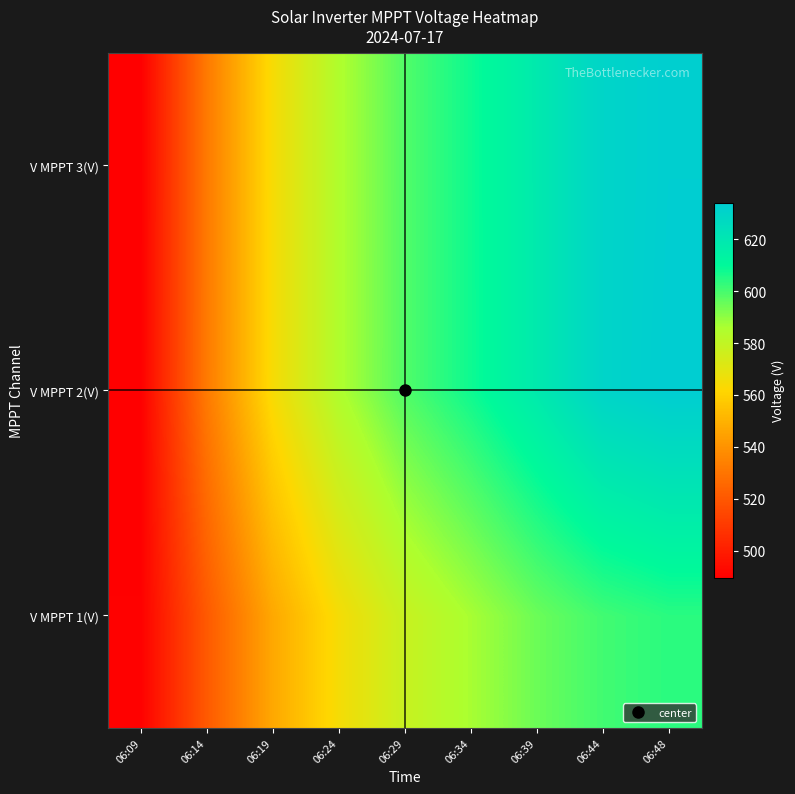

Reading left to right, extract all data points from this chart.

V MPPT 1(V): 06:09=490.2	06:14=520.8	06:19=546.9	06:24=564.7	06:29=578.2	06:34=586.4	06:39=594.8	06:44=600.7	06:48=603.9
V MPPT 2(V): 06:09=489.8	06:14=531.9	06:19=564.2	06:24=584.8	06:29=598.6	06:34=607.8	06:39=618.2	06:44=630.1	06:48=634.0
V MPPT 3(V): 06:09=489.6	06:14=531.7	06:19=564.3	06:24=584.8	06:29=598.5	06:34=607.9	06:39=618.3	06:44=630.0	06:48=633.4